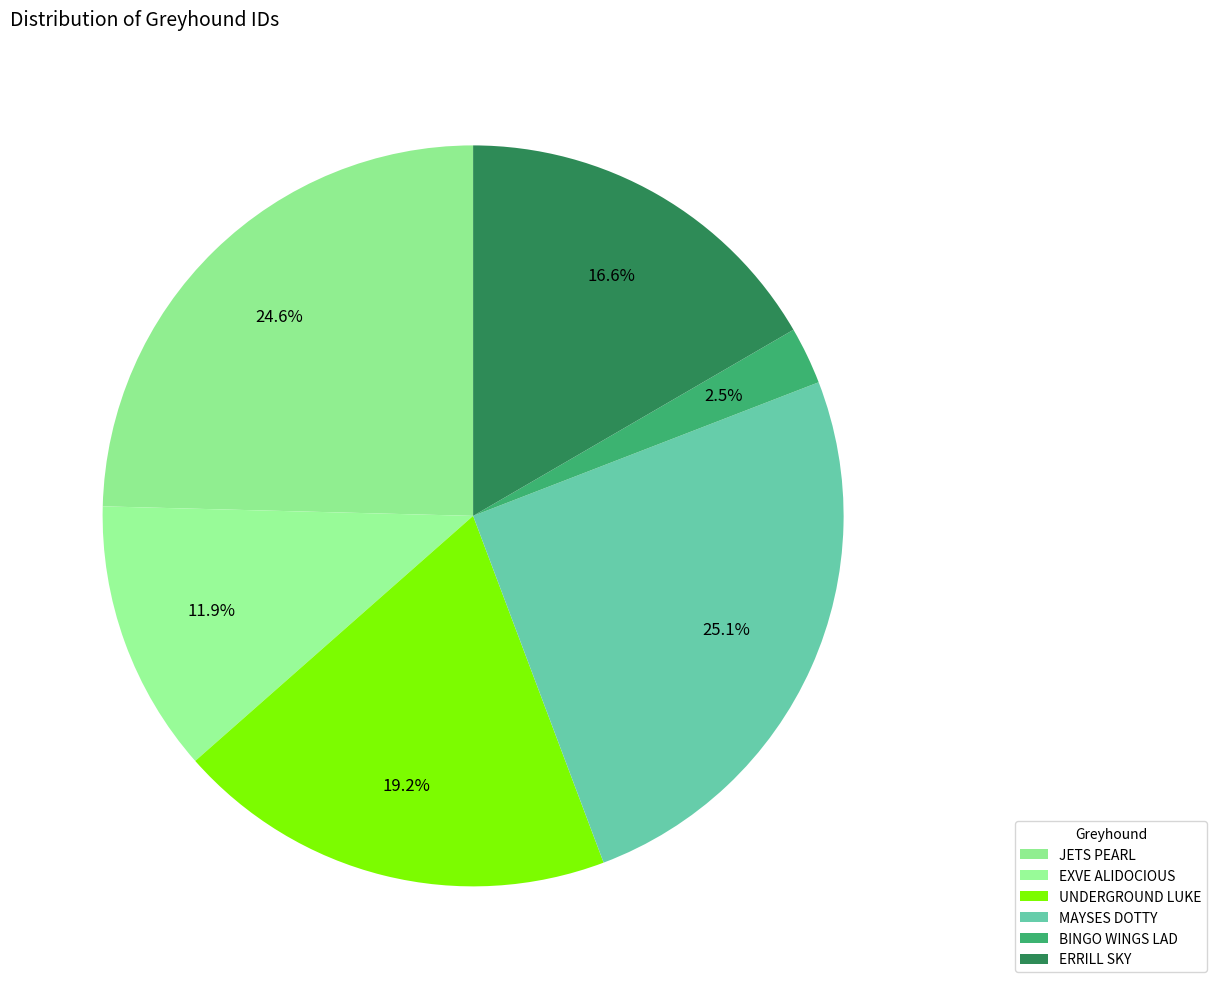

Approximately how many times larger is the value at JETS PEARL compared to MAYSES DOTTY?

1.0